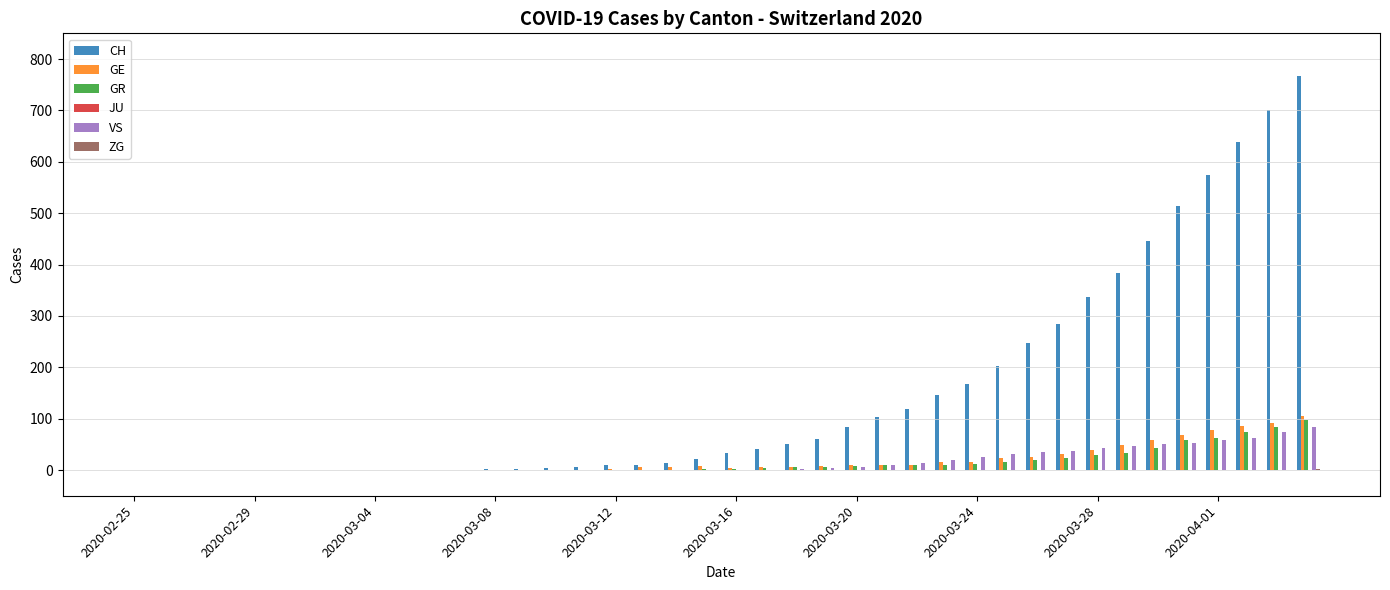

Which series has the largest total across all categories?

CH